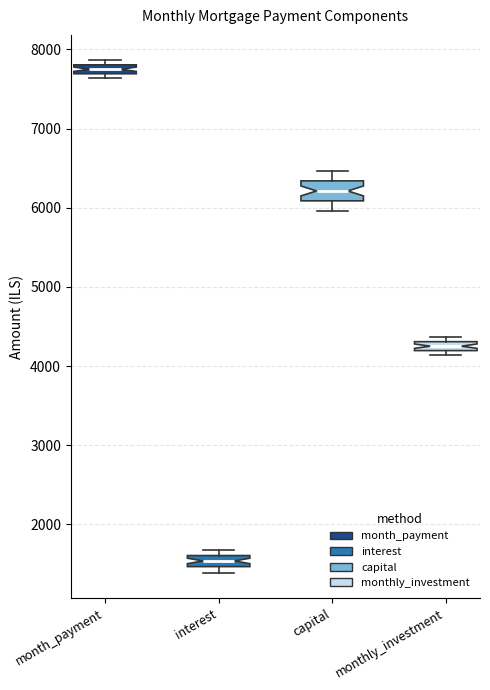

Where is the lower edge of the box for month_payment on the y-axis? The values are not printed on the chart, so give them approximately, as read against the axis.

7700